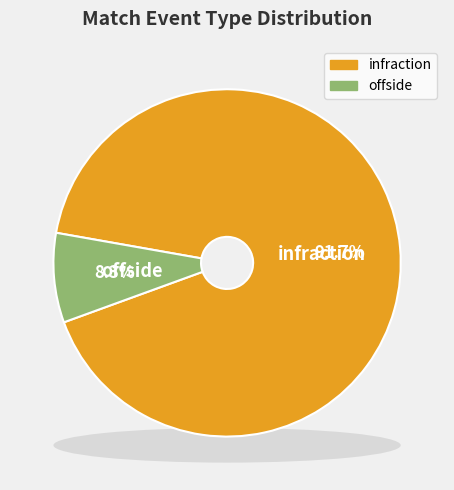

Which has a higher value, infraction or offside?

infraction